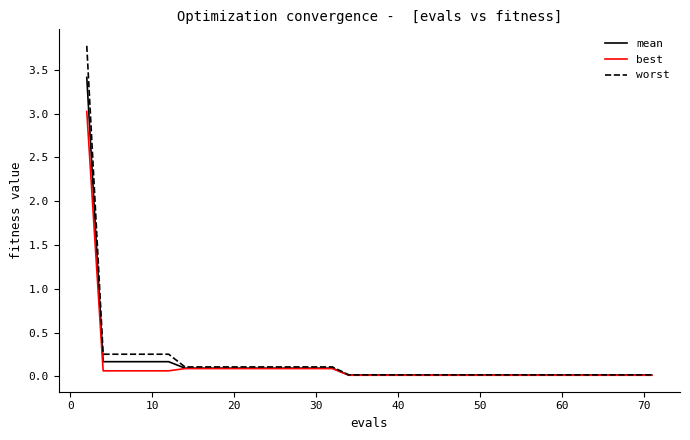

What is the greatest value displayed?

3.8